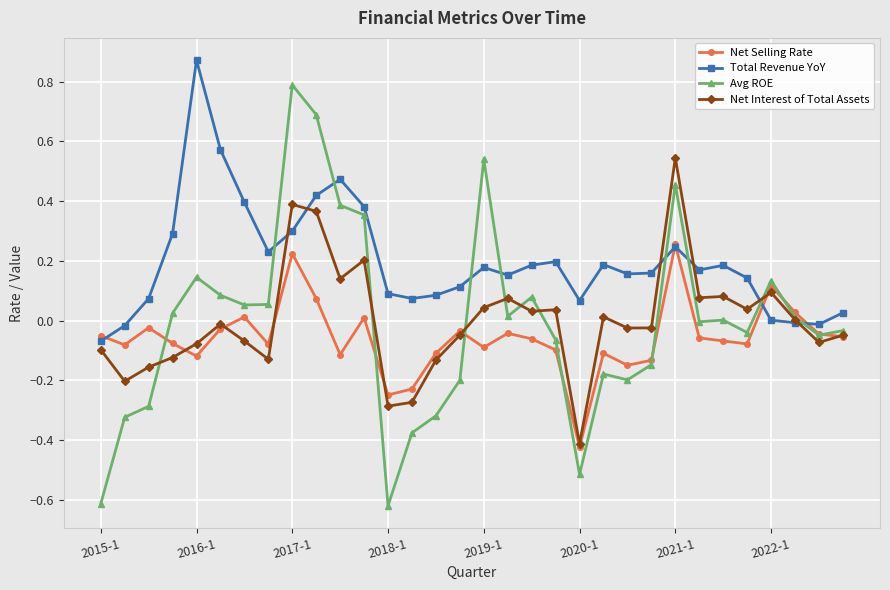

Which series has the largest range (max minus min)?

Avg ROE